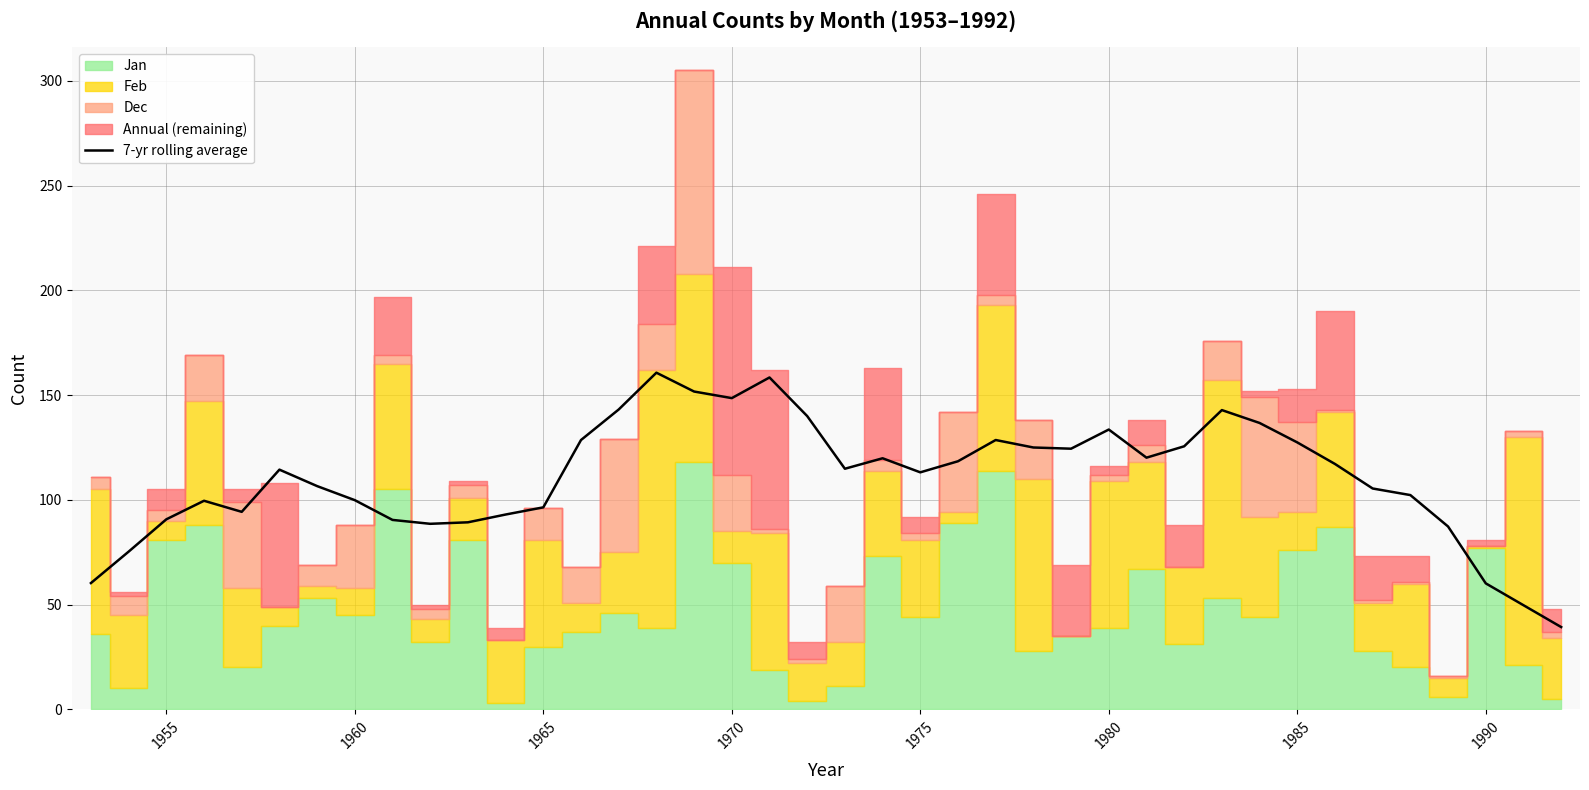

How many lines are shown in the chart?

1